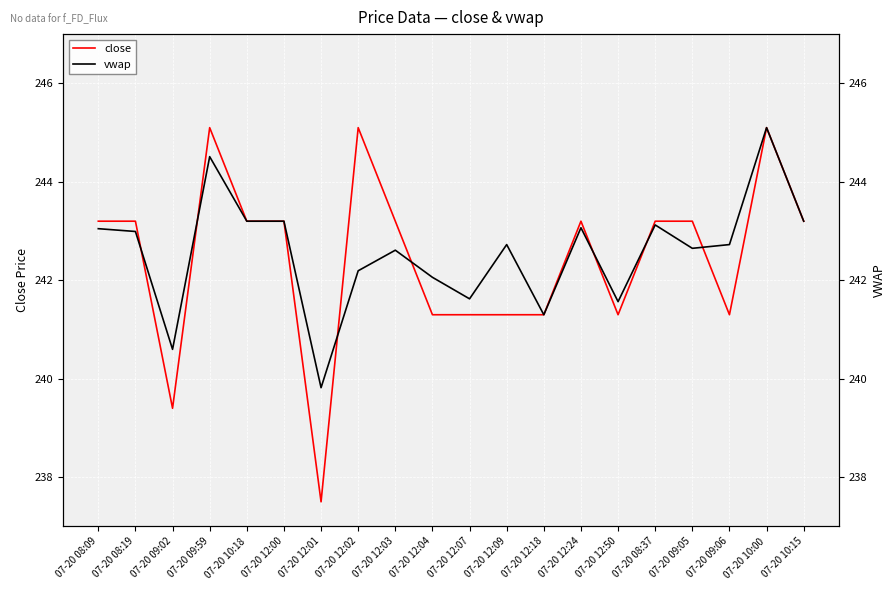

How many data points does each series have?

20